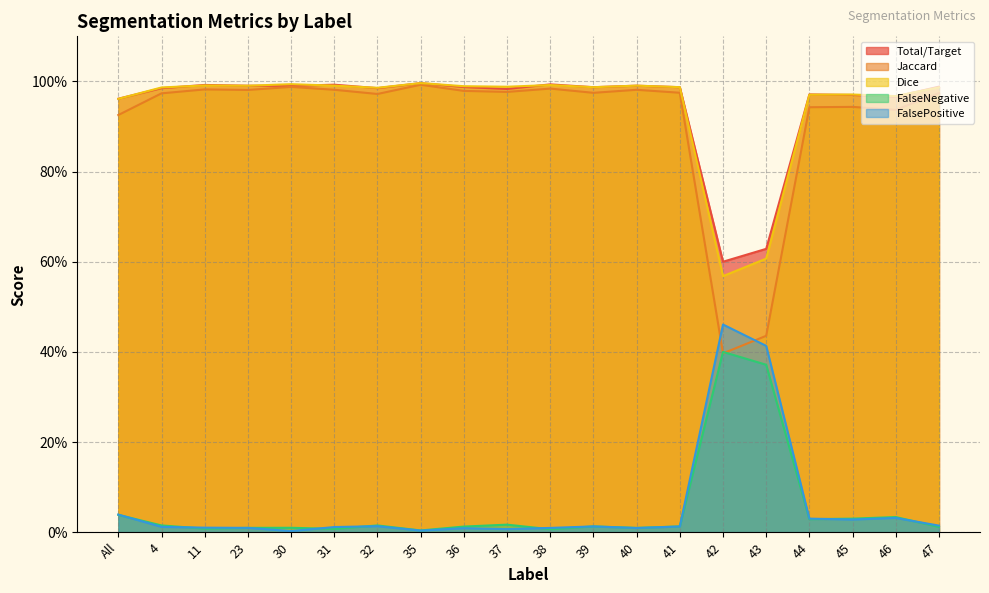

True or false: Dice has more than 2 interior local peaks.

True